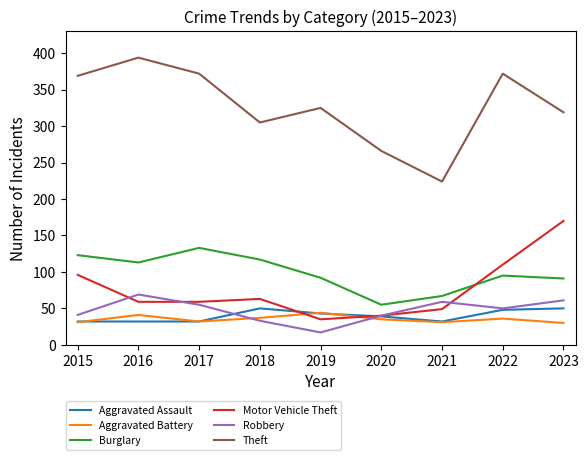

What is the approximate value of Robbery at 2016?

69